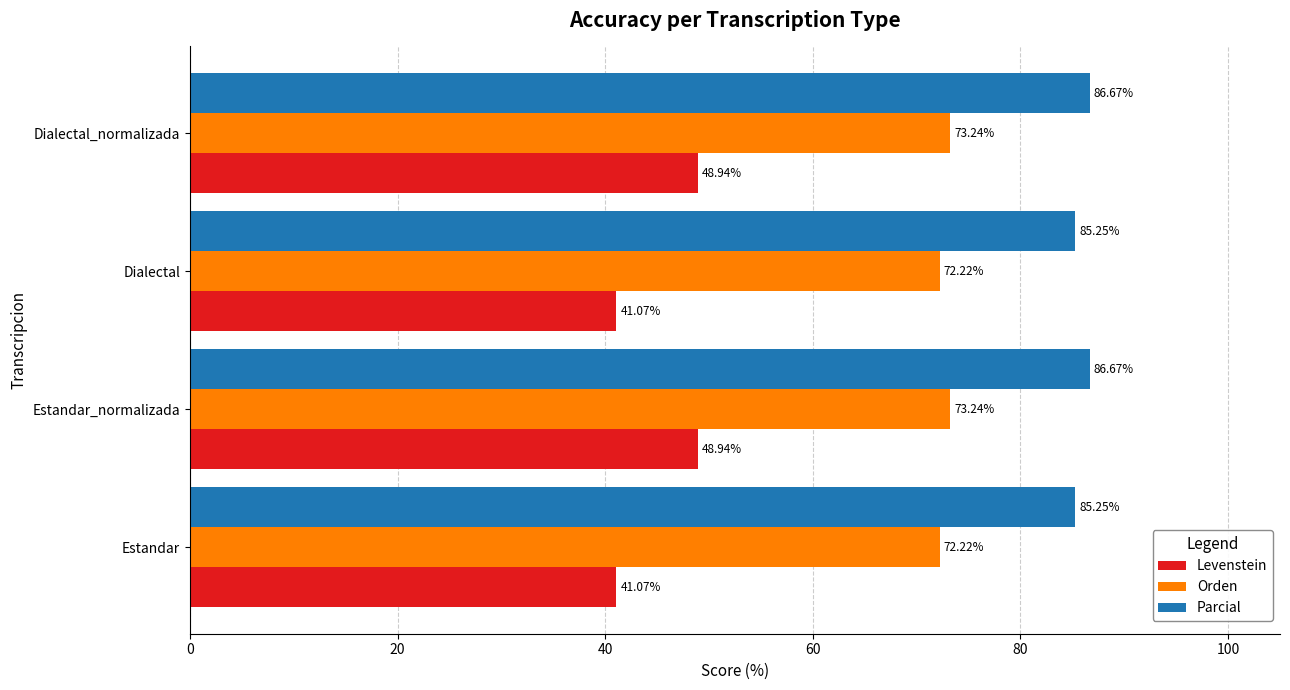

What is the average value of the Orden series?

72.7